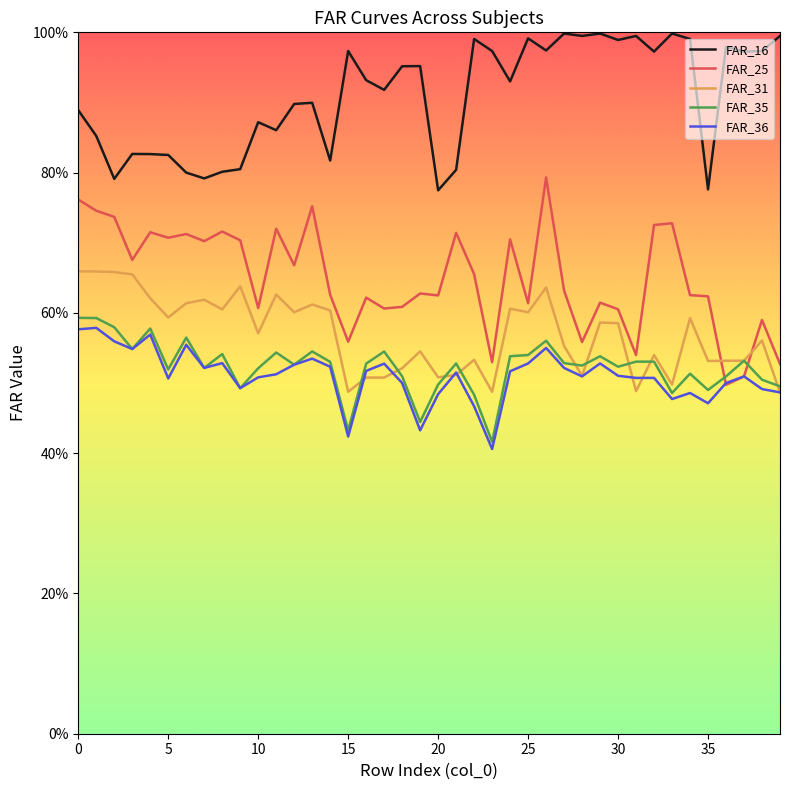

True or false: FAR_16 has more than 0 points higher than both neighbors.

True